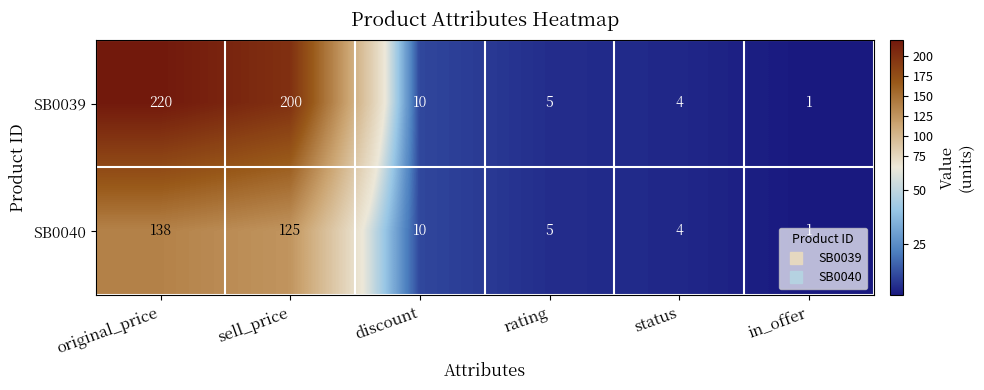

What is the total value across all series at in_offer?

2